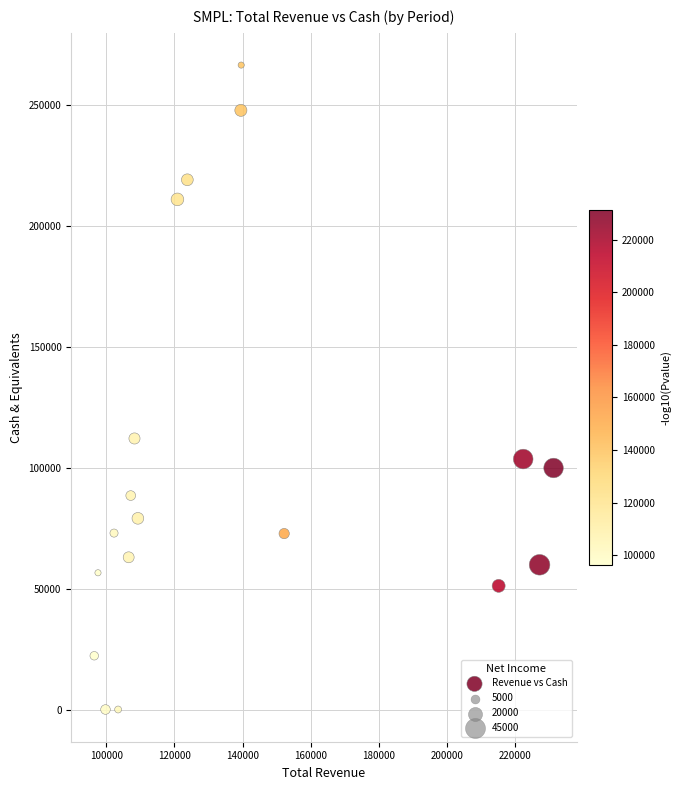

What Y value in the scatter plot is closest to 133150?

112000